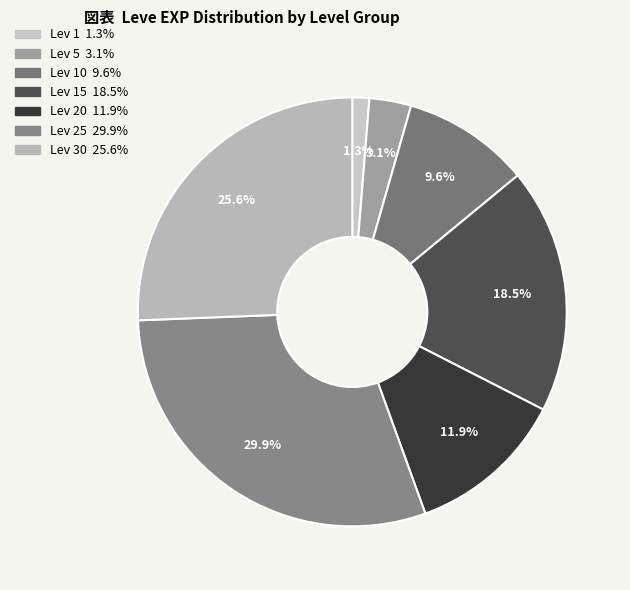

Count the number of slices in the pie.

7